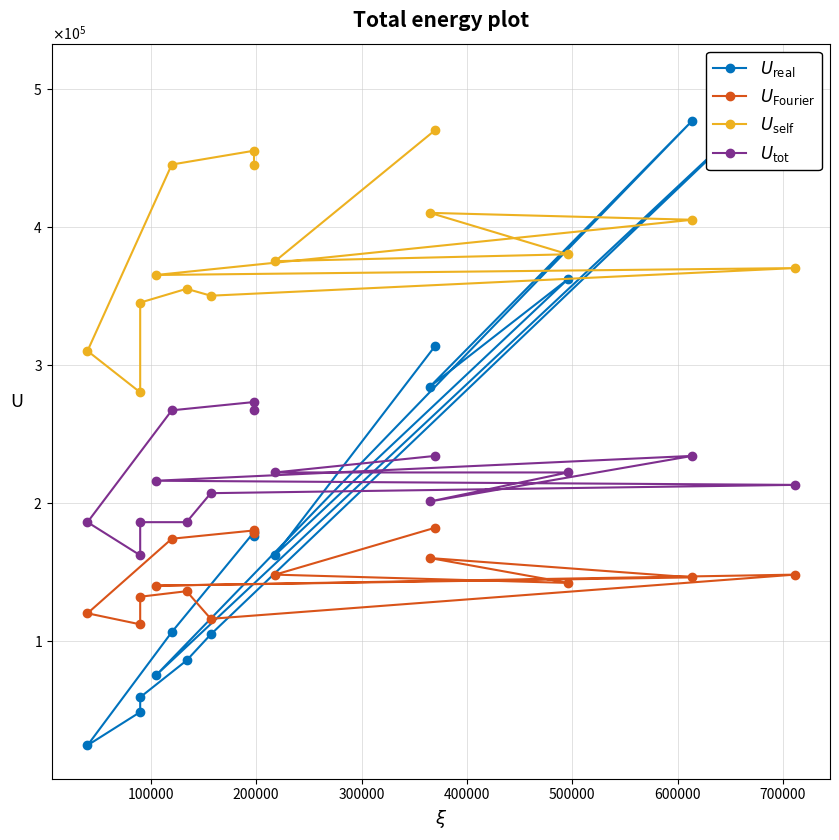

What is the sum of all $U_{\mathrm{real}}$ values?

2966530.0